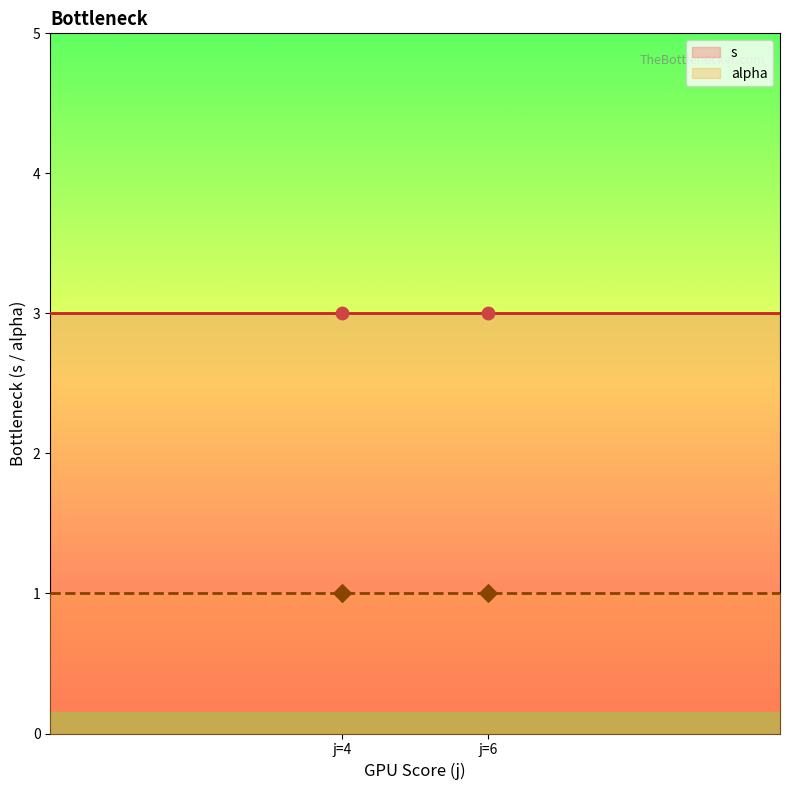

Which series has the largest Y range (max minus min)?

s